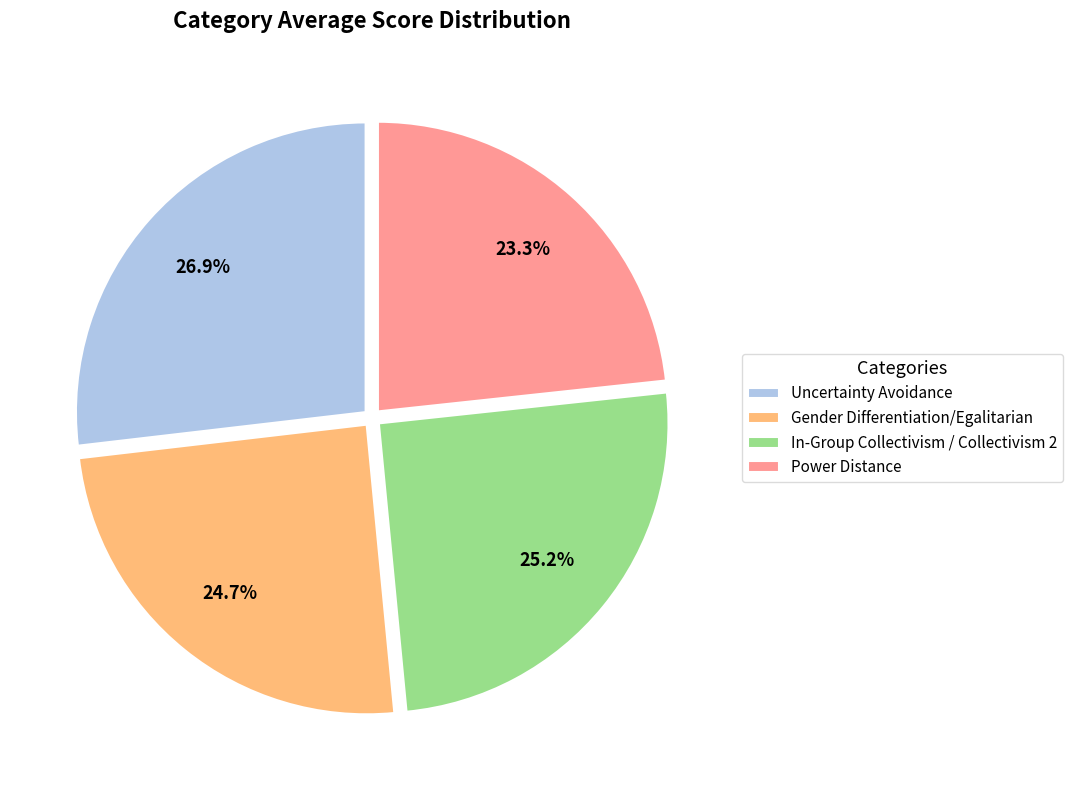

Is it true that In-Group Collectivism / Collectivism 2 is 25% of the pie?

True